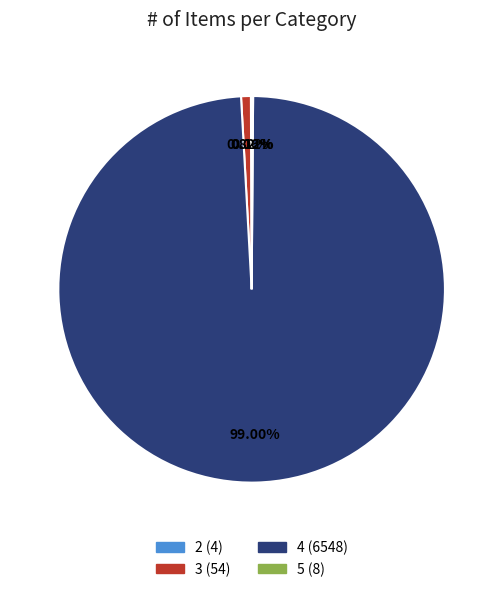

Which slice is the largest?

4